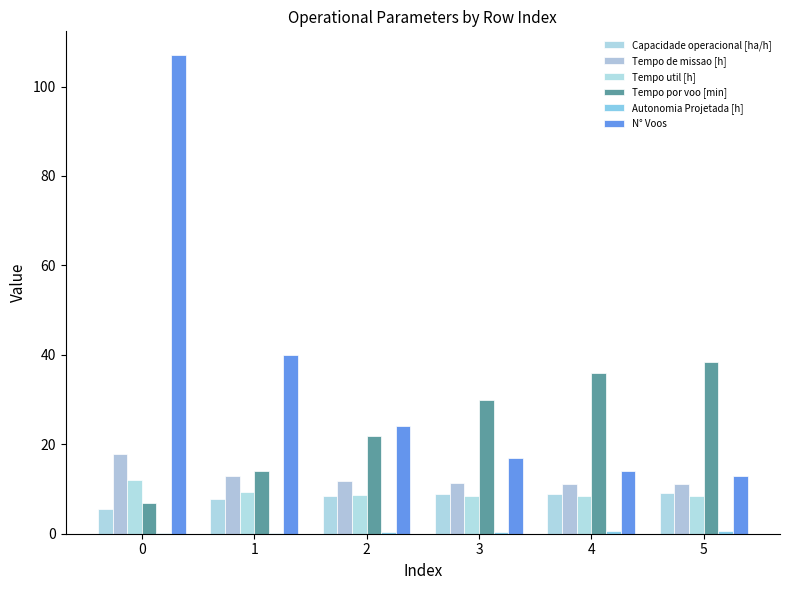

What is the difference between the Tempo de missao [h] values at 1 and 4?

1.8